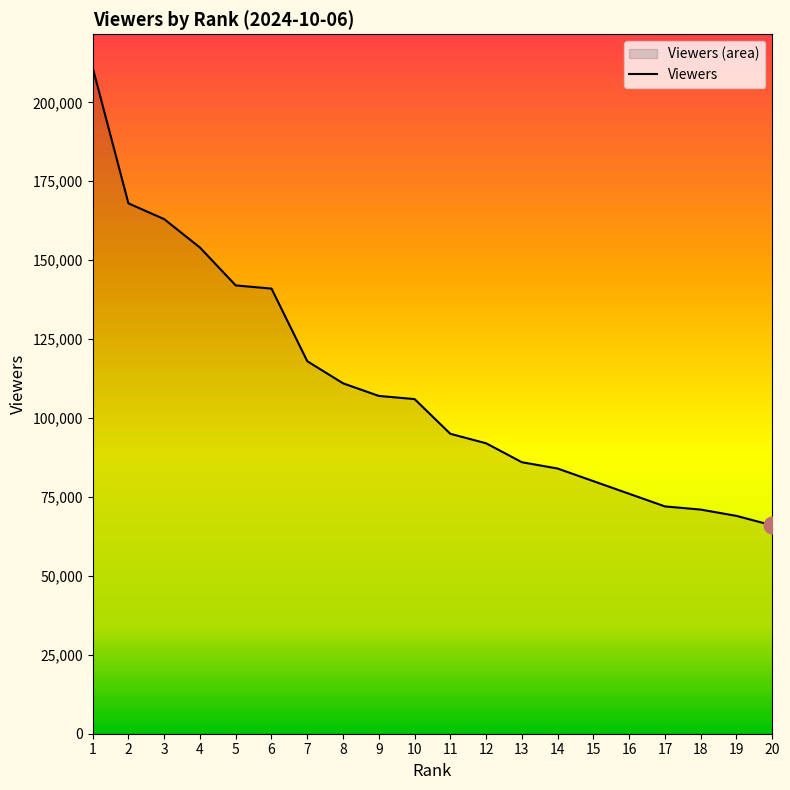

At which category does the chart reach its minimum across all series?

20